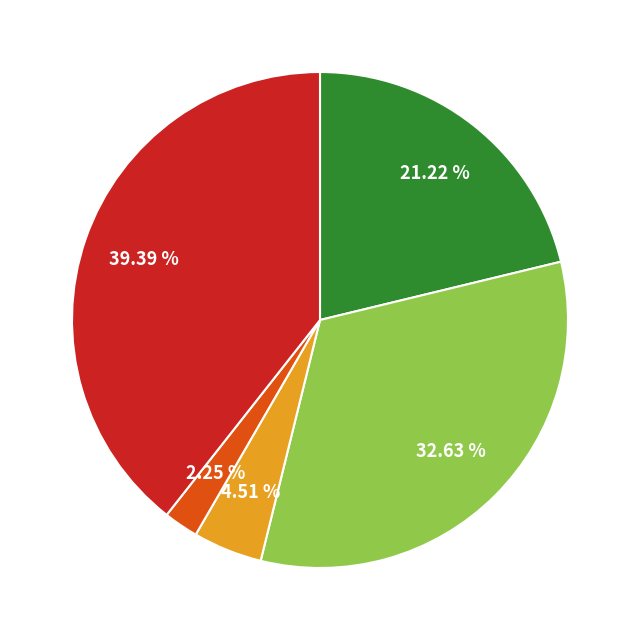

Does any single category account for the majority?

No